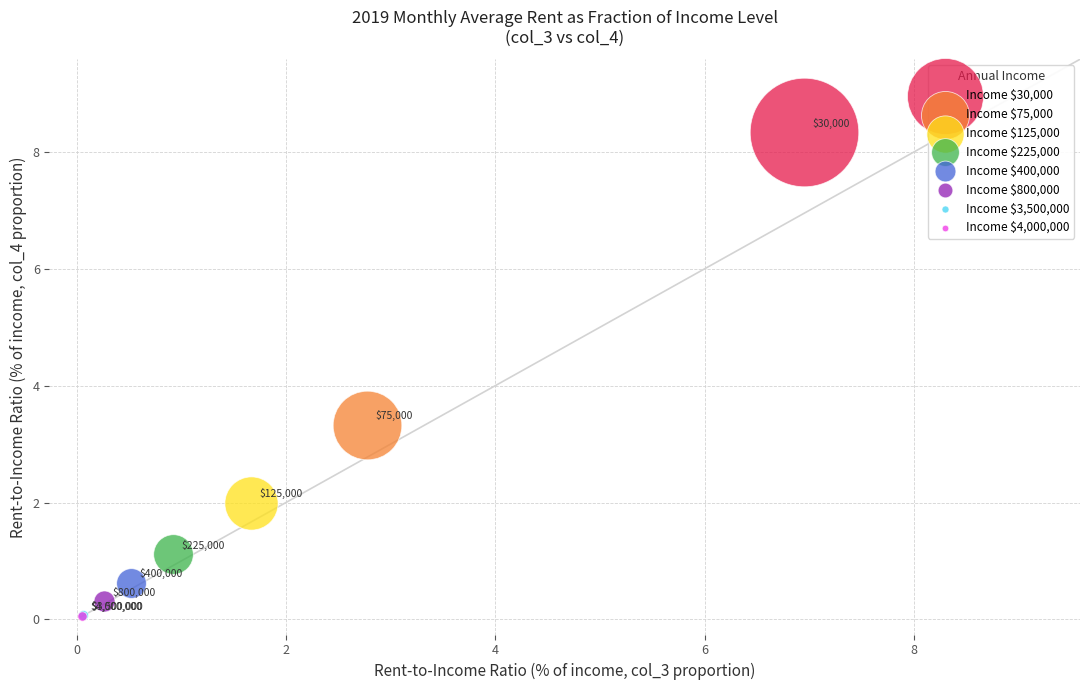

Which series reaches the maximum Y coordinate?

Income $30,000